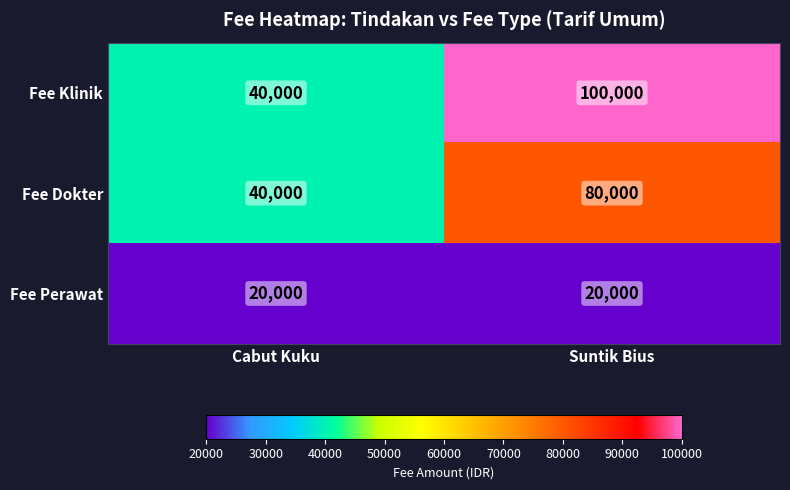

What is the highest value of the Fee Dokter series?

80000